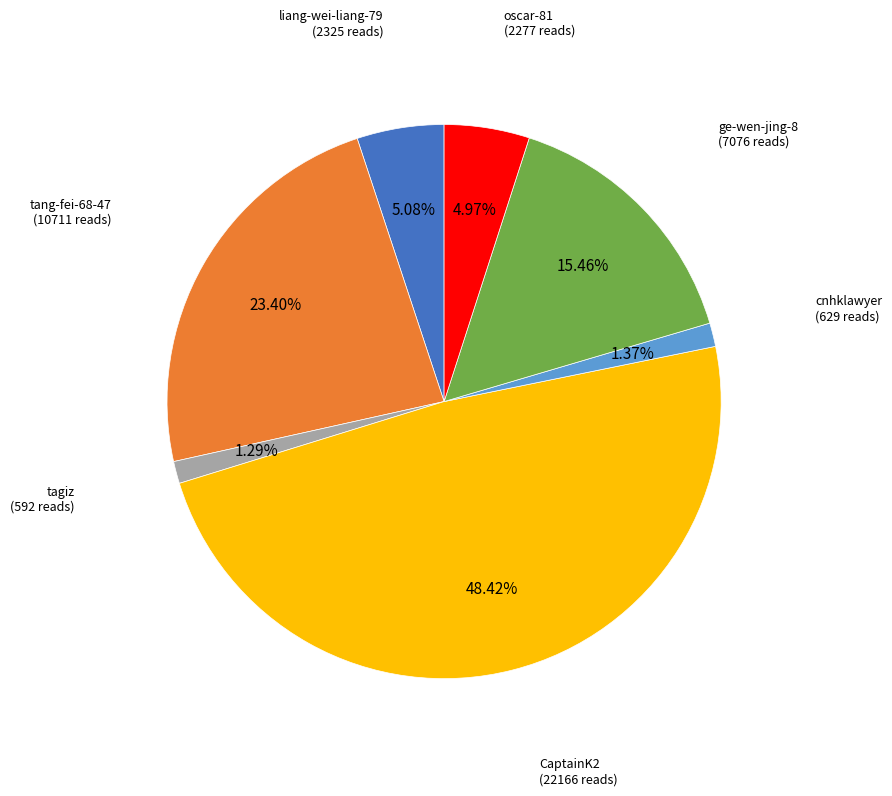

What is the ratio of the value at CaptainK2 to the value at tang-fei-68-47?

2.1